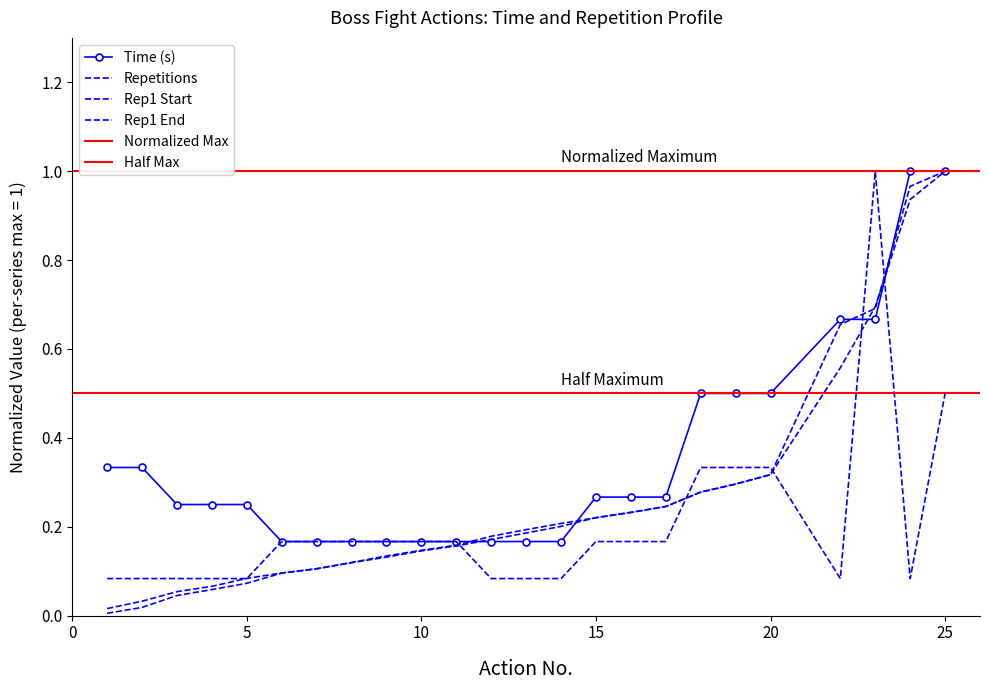

Reading left to right, transcribe all the data shown in this chart.

Time (s): 0.3	0.3	0.2	0.2	0.2	0.2	0.2	0.2	0.2	0.2	0.2	0.2	0.2	0.2	0.3	0.3	0.3	0.5	0.5	0.5	0.7	0.7	1.0	1.0
Repetitions: 0.1	0.1	0.1	0.1	0.1	0.2	0.2	0.2	0.2	0.2	0.2	0.1	0.1	0.1	0.2	0.2	0.2	0.3	0.3	0.3	0.1	1.0	0.1	0.5
Rep1 Start (x100s): 0.0	0.0	0.0	0.1	0.1	0.1	0.1	0.1	0.1	0.1	0.2	0.2	0.2	0.2	0.2	0.2	0.2	0.3	0.3	0.3	0.6	0.7	0.9	1.0
Rep1 End (x100s): 0.0	0.0	0.1	0.1	0.1	0.1	0.1	0.1	0.1	0.1	0.2	0.2	0.2	0.2	0.2	0.2	0.2	0.3	0.3	0.3	0.7	0.7	1.0	1.0